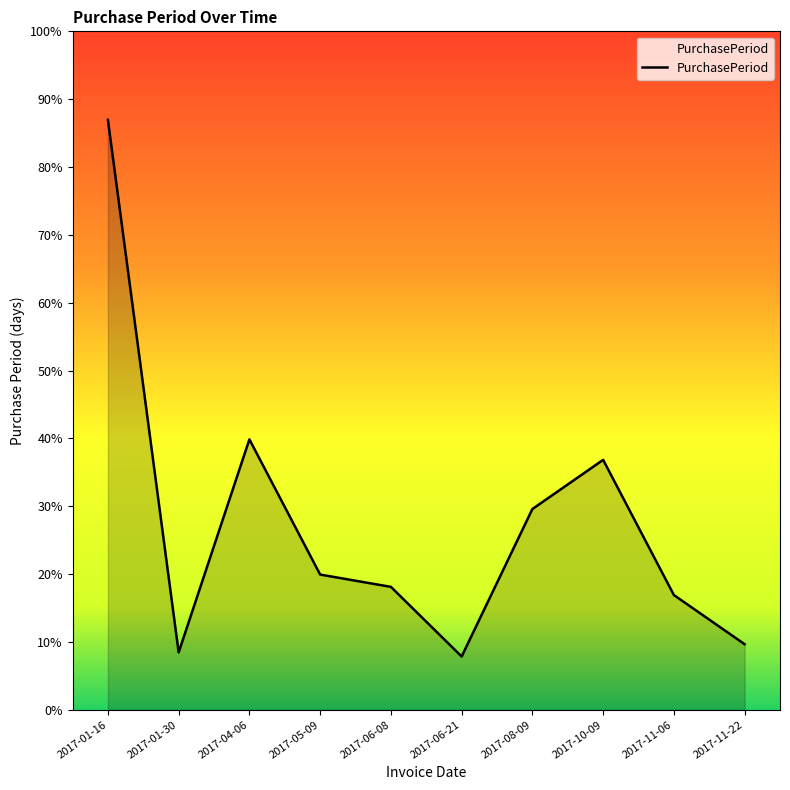

Is this an area chart (filled region under the line)?

Yes